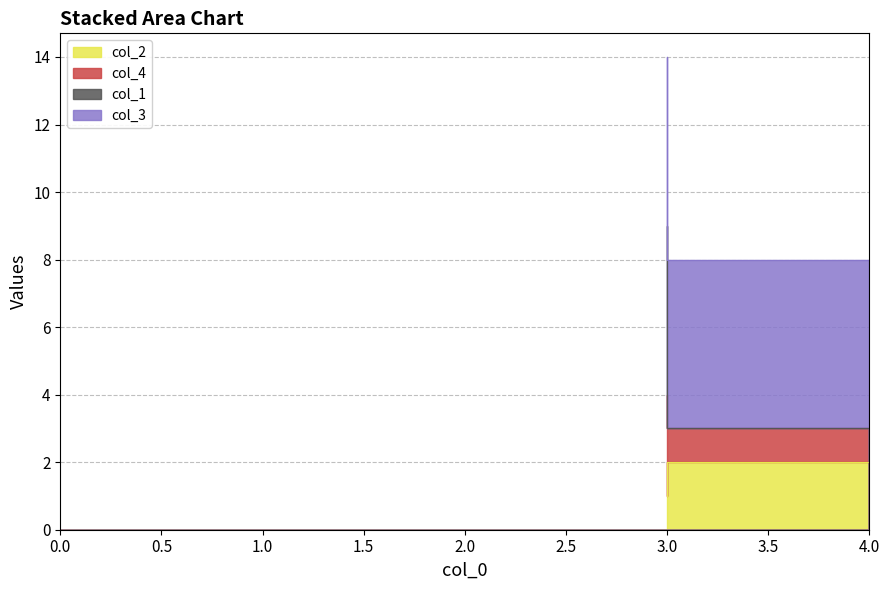

Is it true that col_4 equals 3 at 3?

False